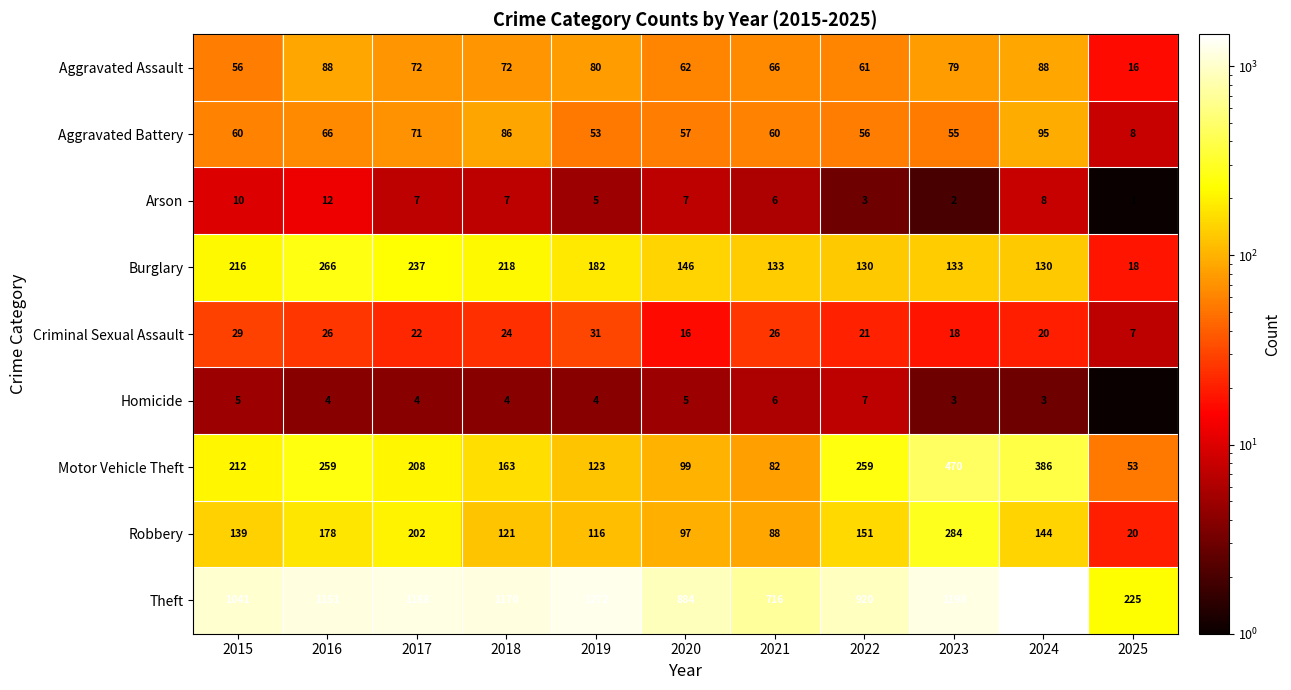

Read the Aggravated Battery value at 2015.

60.0